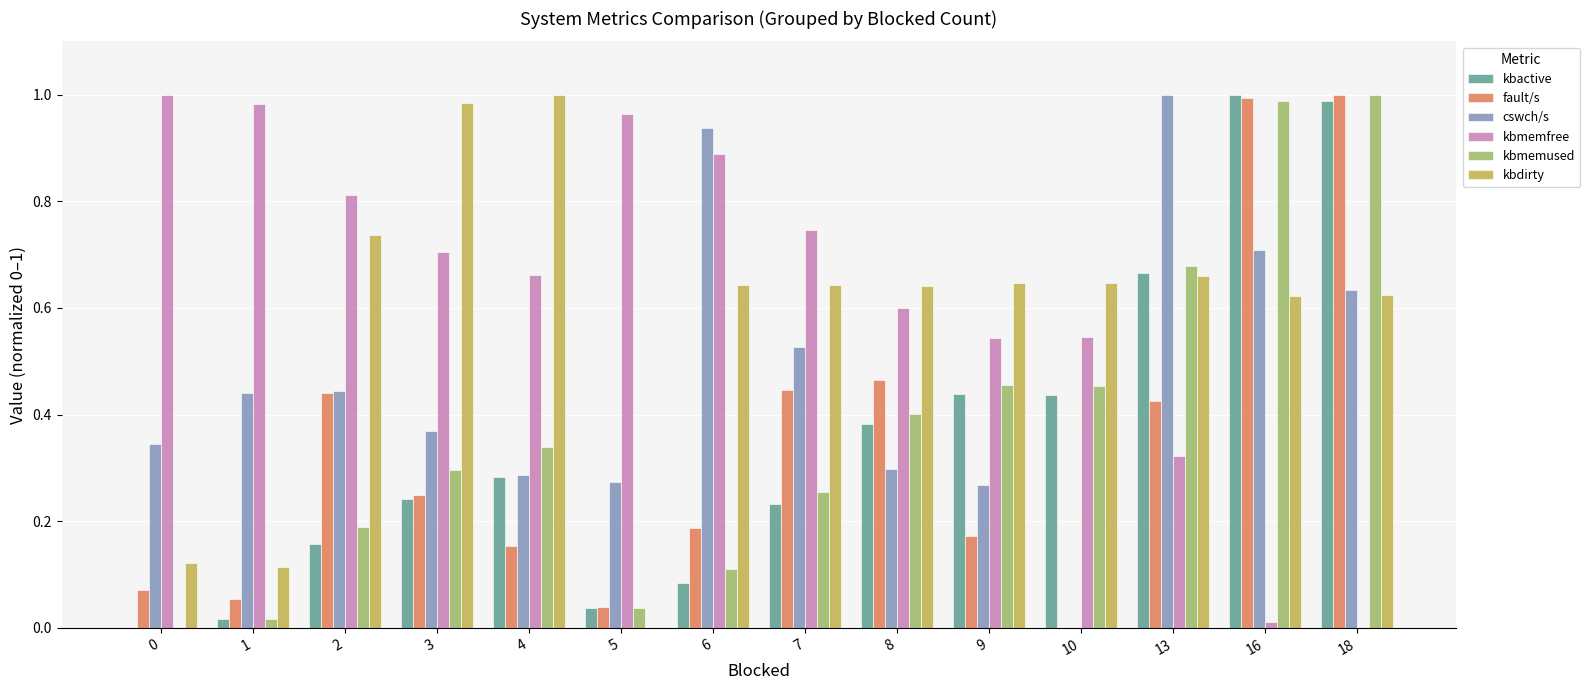

Which series has the largest total across all categories?

kbmemfree